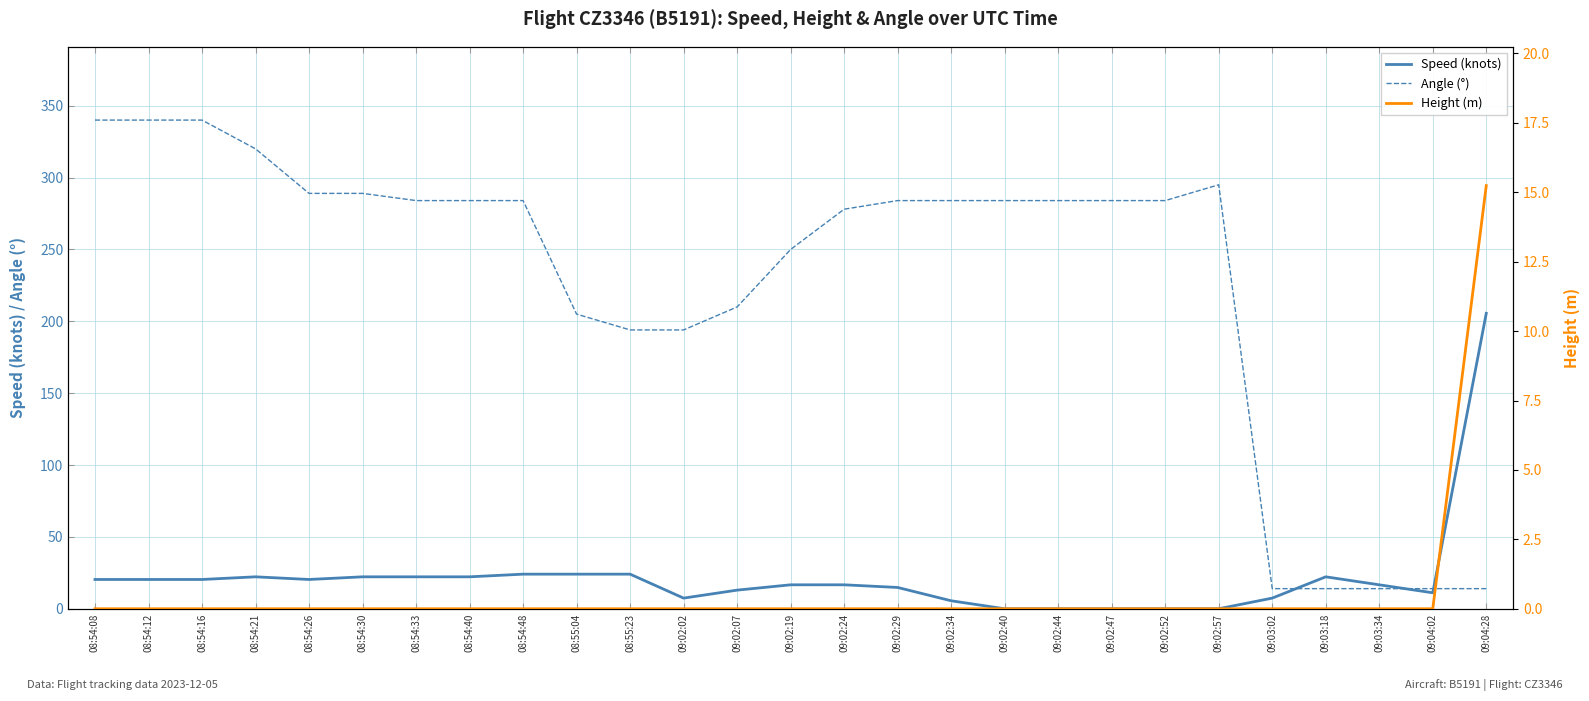

Reading left to right, transcribe all the data shown in this chart.

Speed: 08:54:08=20.4	08:54:12=20.4	08:54:16=20.4	08:54:21=22.2	08:54:26=20.4	08:54:30=22.2	08:54:33=22.2	08:54:40=22.2	08:54:48=24.1	08:55:04=24.1	08:55:23=24.1	09:02:02=7.4	09:02:07=13.0	09:02:19=16.7	09:02:24=16.7	09:02:29=14.8	09:02:34=5.6	09:02:40=0.0	09:02:44=0.0	09:02:47=0.0	09:02:52=0.0	09:02:57=0.0	09:03:02=7.4	09:03:18=22.2	09:03:34=16.7	09:04:02=11.1	09:04:28=205.6
Angle: 08:54:08=340.0	08:54:12=340.0	08:54:16=340.0	08:54:21=320.0	08:54:26=289.0	08:54:30=289.0	08:54:33=284.0	08:54:40=284.0	08:54:48=284.0	08:55:04=205.0	08:55:23=194.0	09:02:02=194.0	09:02:07=210.0	09:02:19=250.0	09:02:24=278.0	09:02:29=284.0	09:02:34=284.0	09:02:40=284.0	09:02:44=284.0	09:02:47=284.0	09:02:52=284.0	09:02:57=295.0	09:03:02=14.0	09:03:18=14.0	09:03:34=14.0	09:04:02=14.0	09:04:28=14.0
Height: 08:54:08=0.0	08:54:12=0.0	08:54:16=0.0	08:54:21=0.0	08:54:26=0.0	08:54:30=0.0	08:54:33=0.0	08:54:40=0.0	08:54:48=0.0	08:55:04=0.0	08:55:23=0.0	09:02:02=0.0	09:02:07=0.0	09:02:19=0.0	09:02:24=0.0	09:02:29=0.0	09:02:34=0.0	09:02:40=0.0	09:02:44=0.0	09:02:47=0.0	09:02:52=0.0	09:02:57=0.0	09:03:02=0.0	09:03:18=0.0	09:03:34=0.0	09:04:02=0.0	09:04:28=15.2
Height (detail): 08:54:08=0.0	08:54:12=0.0	08:54:16=0.0	08:54:21=0.0	08:54:26=0.0	08:54:30=0.0	08:54:33=0.0	08:54:40=0.0	08:54:48=0.0	08:55:04=0.0	08:55:23=0.0	09:02:02=0.0	09:02:07=0.0	09:02:19=0.0	09:02:24=0.0	09:02:29=0.0	09:02:34=0.0	09:02:40=0.0	09:02:44=0.0	09:02:47=0.0	09:02:52=0.0	09:02:57=0.0	09:03:02=0.0	09:03:18=0.0	09:03:34=0.0	09:04:02=0.0	09:04:28=15.2